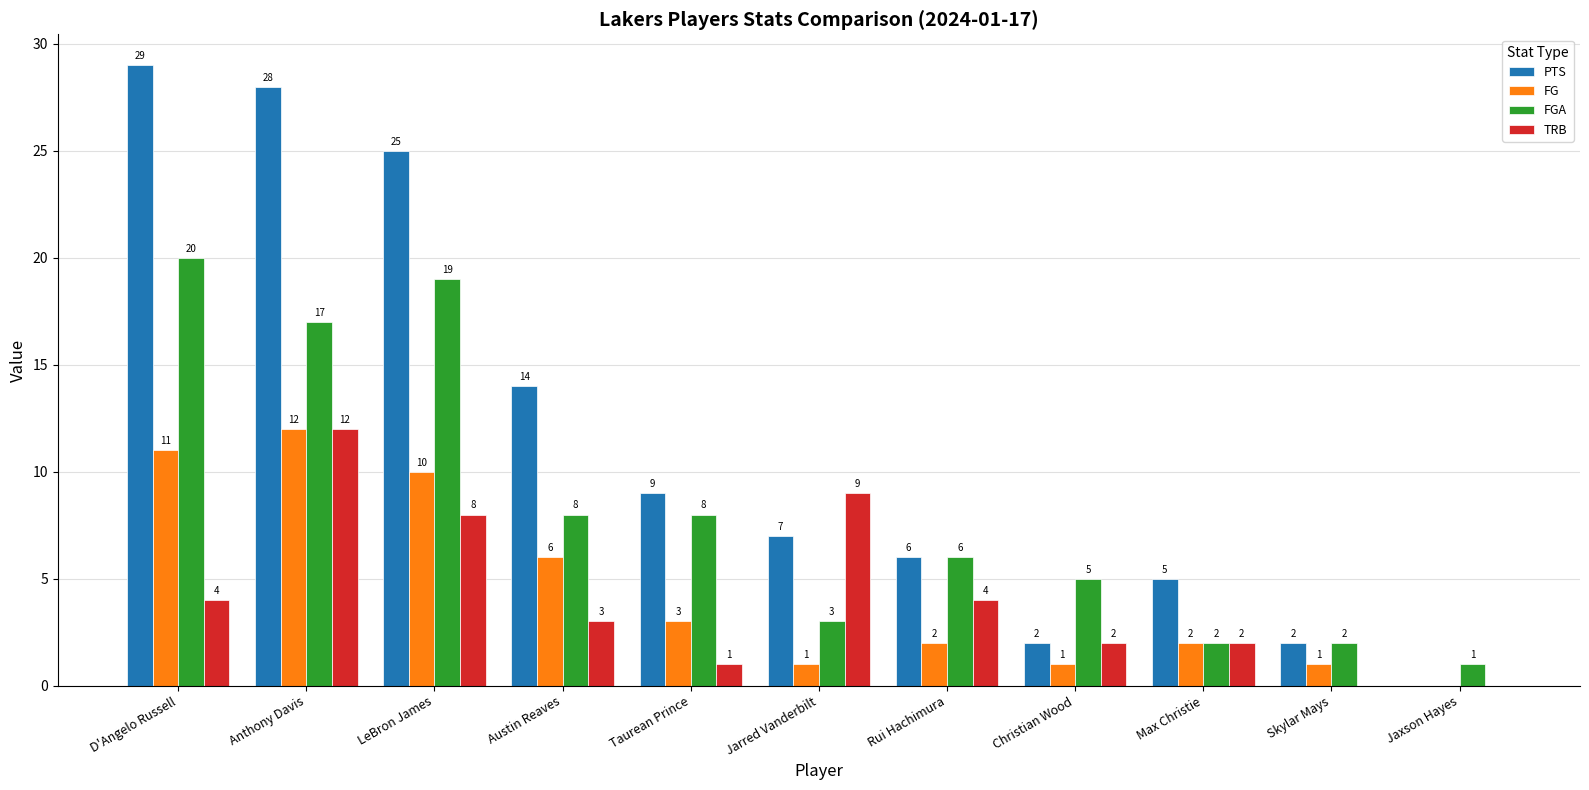

Reading left to right, what are all the values shown in this chart?

PTS: 29	28	25	14	9	7	6	2	5	2	0
FG: 11	12	10	6	3	1	2	1	2	1	0
FGA: 20	17	19	8	8	3	6	5	2	2	1
TRB: 4	12	8	3	1	9	4	2	2	0	0